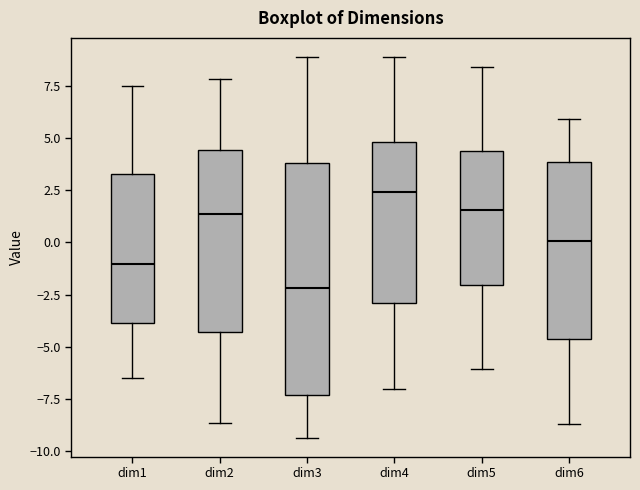

Reading left to right, read every box against the y-axis: the position of its median line, the range the box covers, and the ends of its whiskers. The values are not printed on the chart, so give them approximately, as read against the axis.

dim1: median -1.0, box -4.0 to 3.5, whiskers -6.5 to 7.5
dim2: median 1.5, box -4.5 to 4.5, whiskers -8.5 to 8.0
dim3: median -2.0, box -7.5 to 4.0, whiskers -9.5 to 9.0
dim4: median 2.5, box -3.0 to 5.0, whiskers -7.0 to 9.0
dim5: median 1.5, box -2.0 to 4.5, whiskers -6.0 to 8.5
dim6: median 0.0, box -4.5 to 4.0, whiskers -8.5 to 6.0